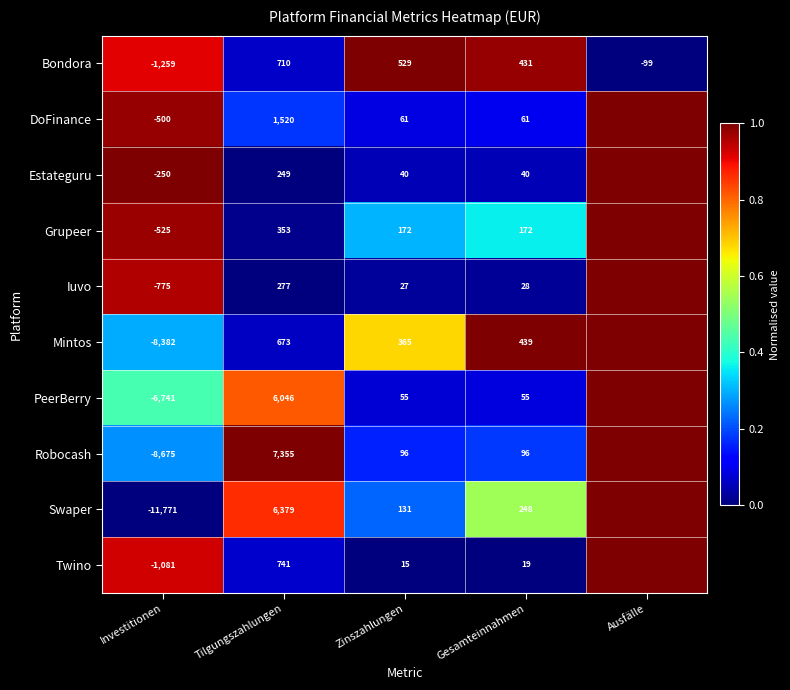

The value of Iuvo at Investitionen is -775. True or false?

True